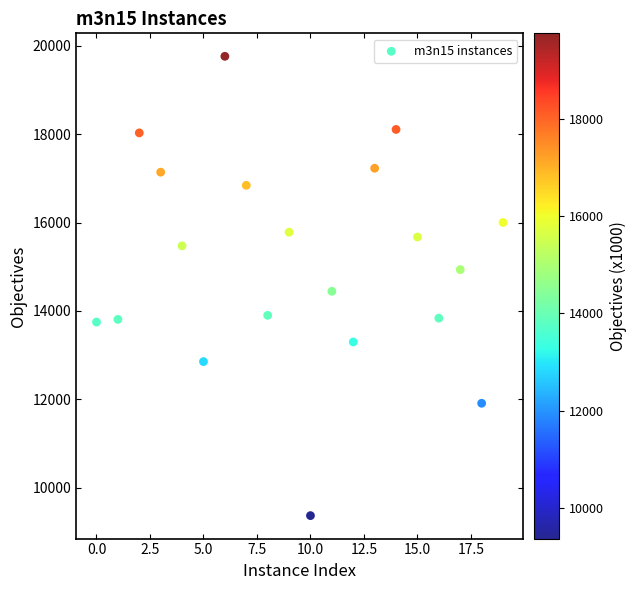

What is the range of Y values (max minus min)?

10393